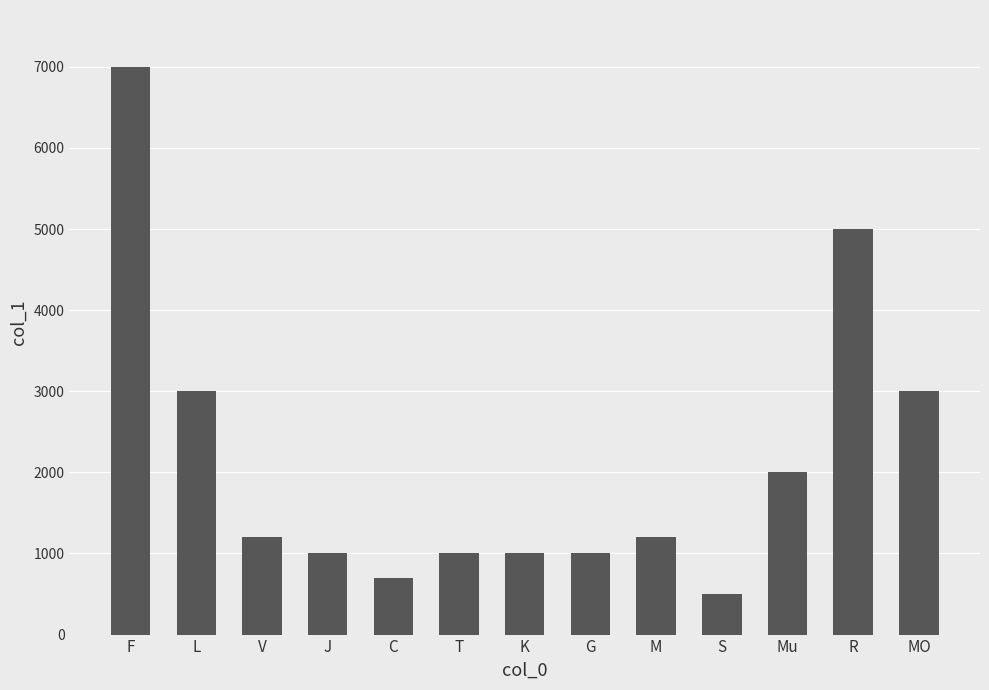

Is it true that the value at S is 500?

True